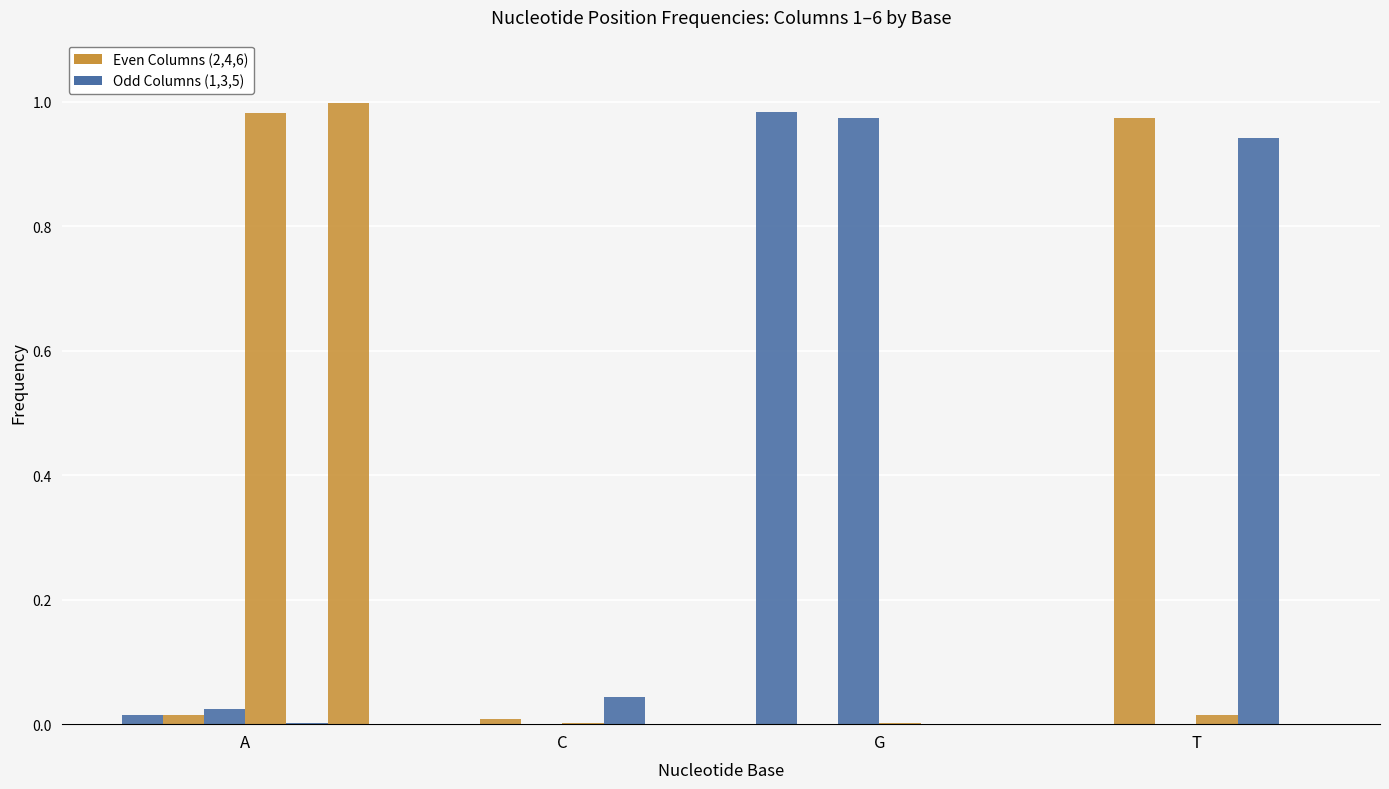

How many categories are shown in the chart?

4